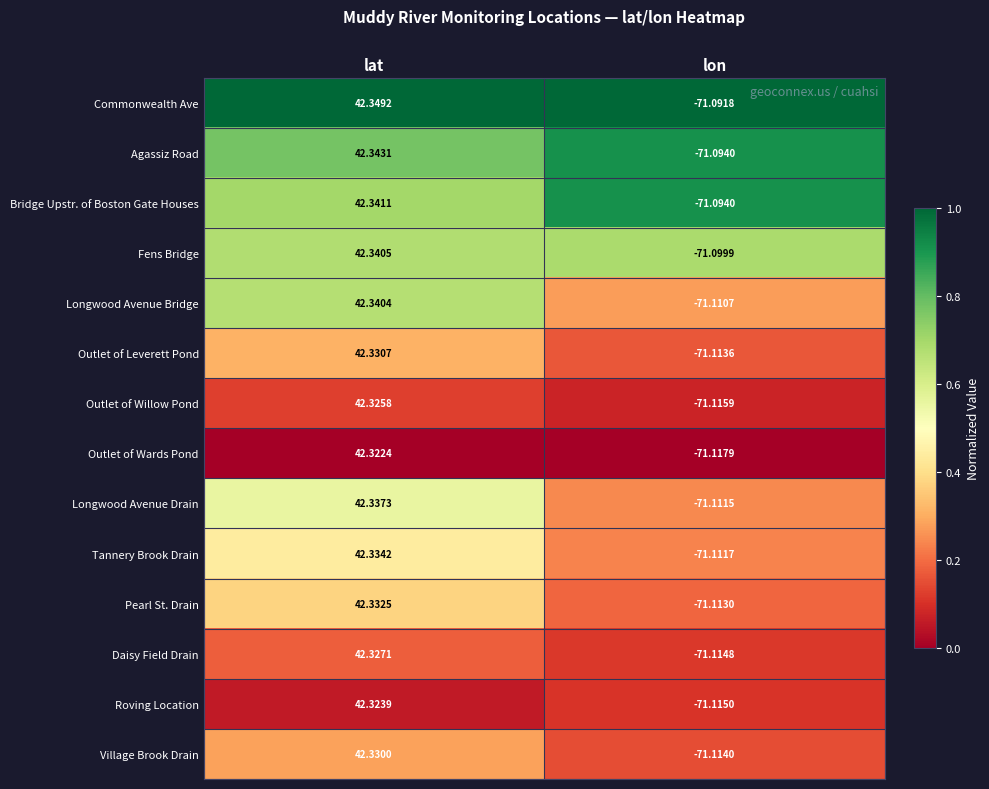

What is the spread (max minus min) of values at lat?

0.0